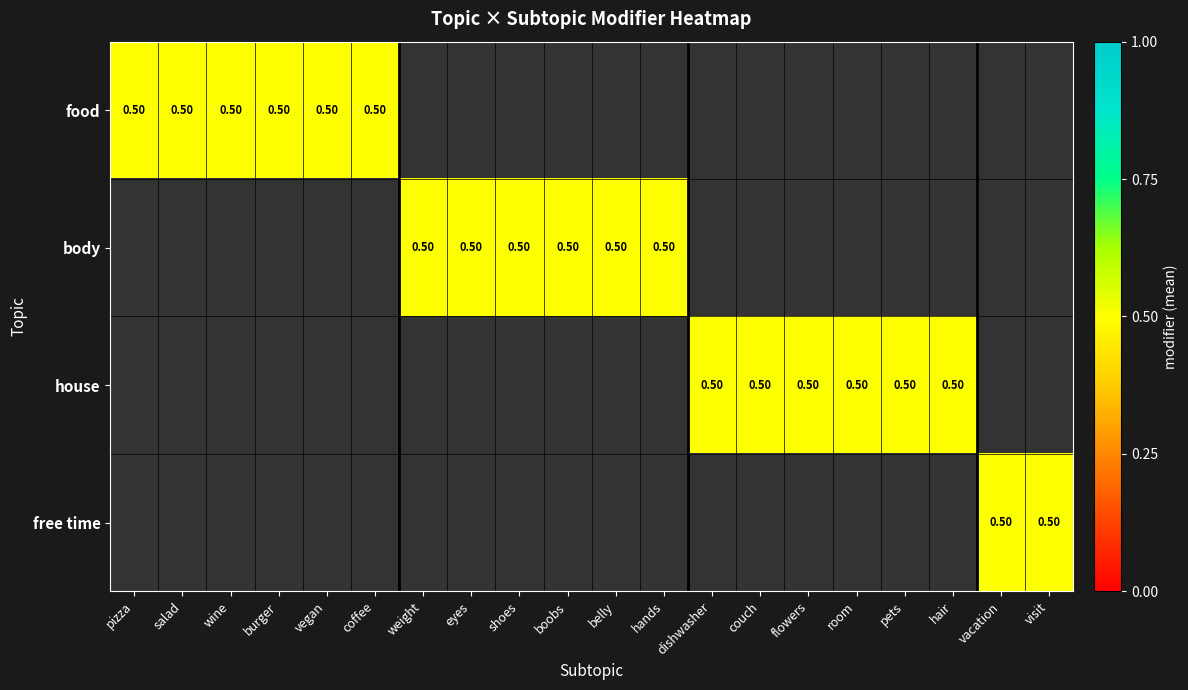

Rank the categories by salad value from highest to lowest.

1, 0